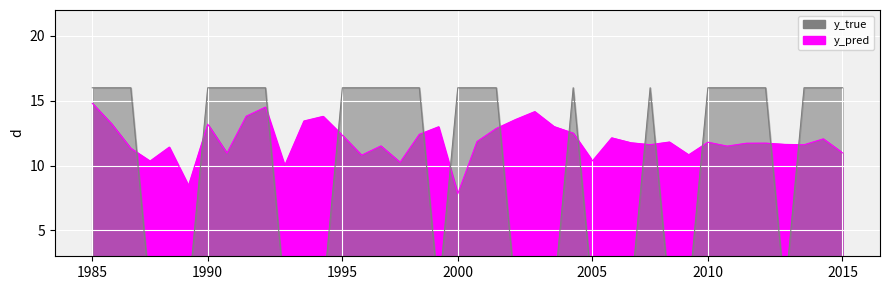

What is the difference between the maximum and minimum values in the y_true series?

16.0